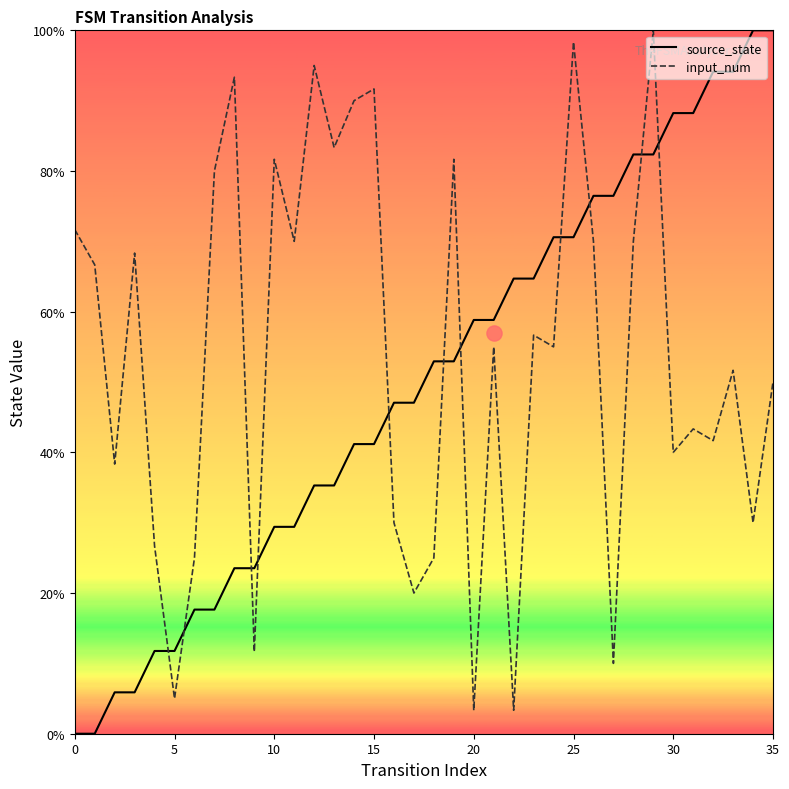

Is the value of input_num at 19 greater than the value of source_state at 21?

Yes